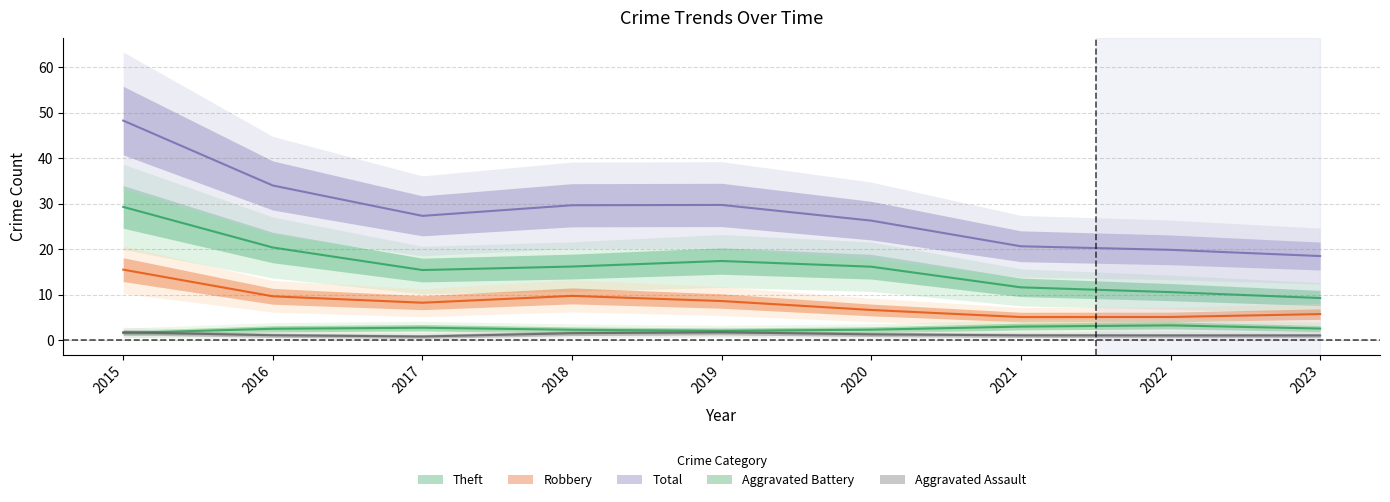

True or false: Theft and Aggravated Assault intersect in this chart.

False